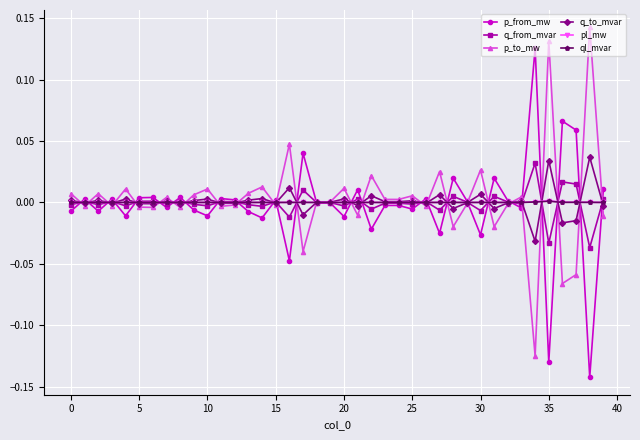

Does the chart have visible grid lines?

Yes